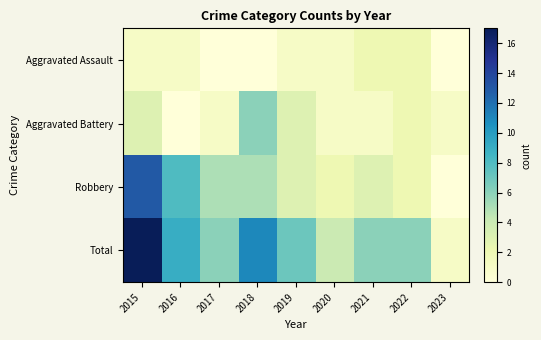

How many data points does each series have?

9